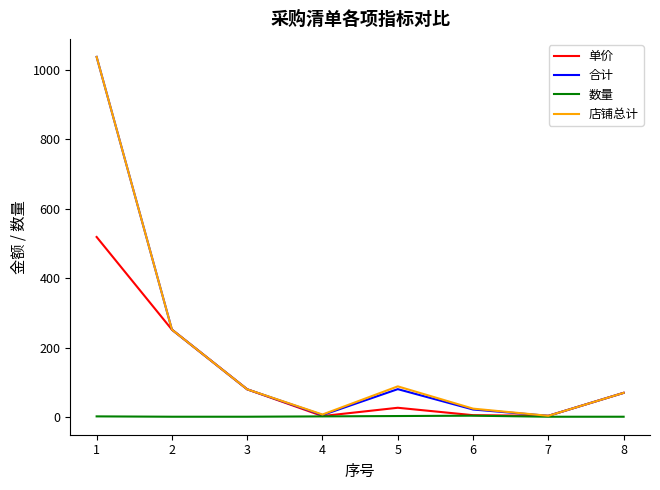

How many series are shown in this chart?

4